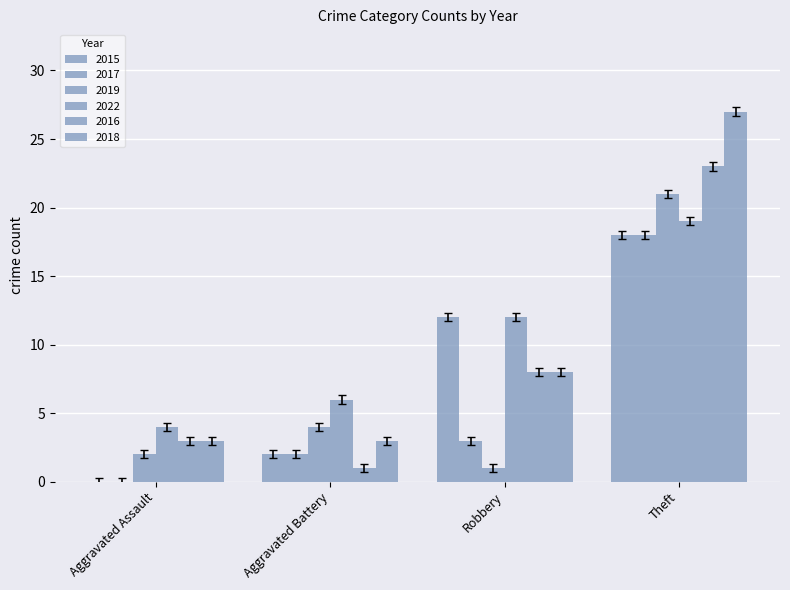

How many distinct data groups are displayed?

6